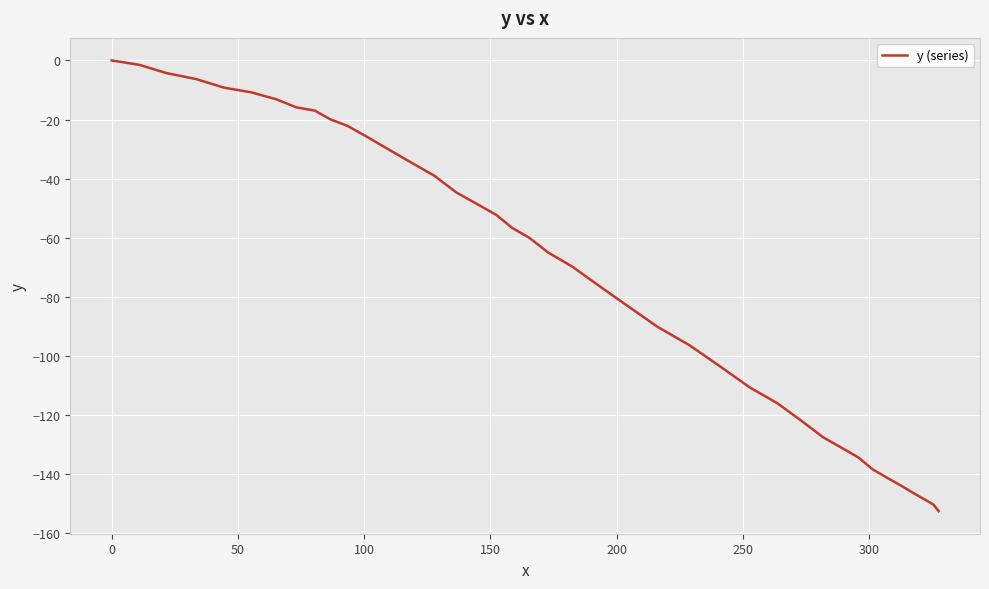

What is the smallest value displayed?

-152.6